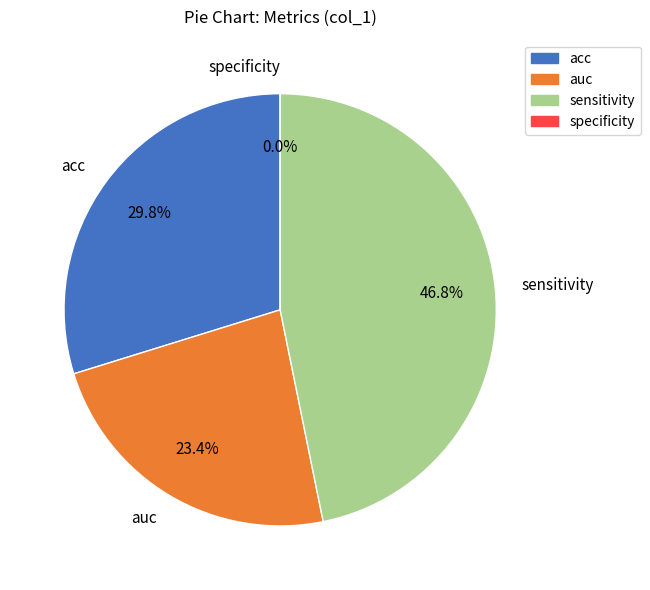

Which category has the smallest portion of the pie?

specificity